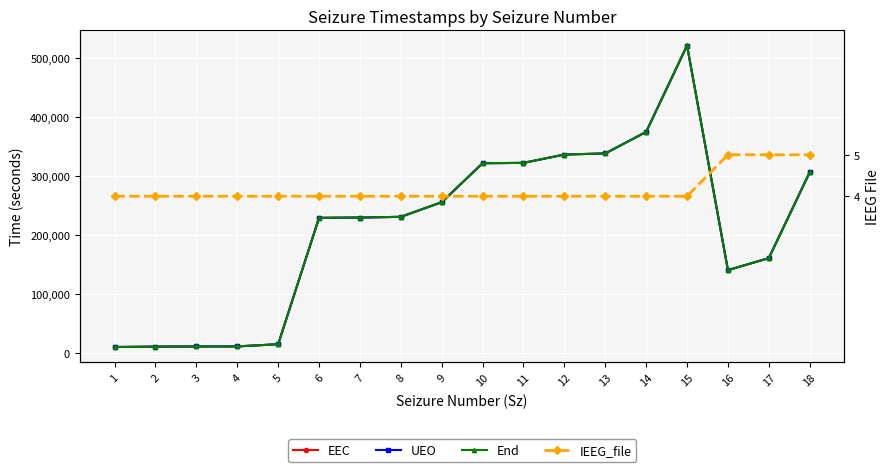

True or false: IEEG_file has more than 2 interior local peaks.

False